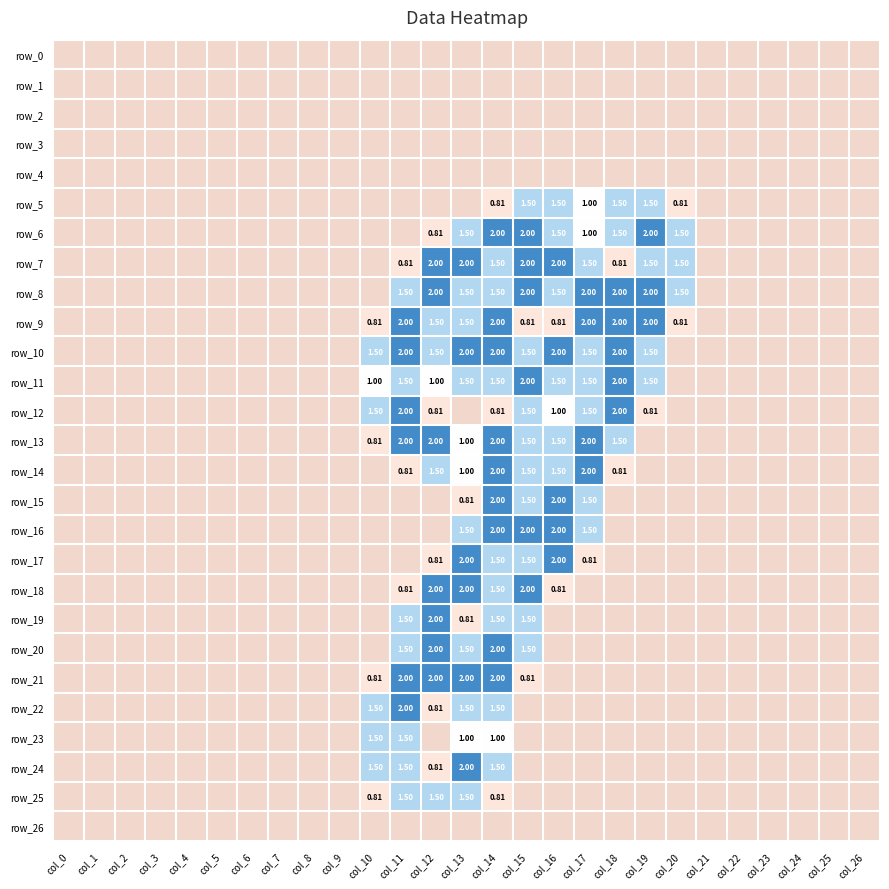

At col_3, list the series in order from largest to smallest.

row_0, row_1, row_2, row_3, row_4, row_5, row_6, row_7, row_8, row_9, row_10, row_11, row_12, row_13, row_14, row_15, row_16, row_17, row_18, row_19, row_20, row_21, row_22, row_23, row_24, row_25, row_26